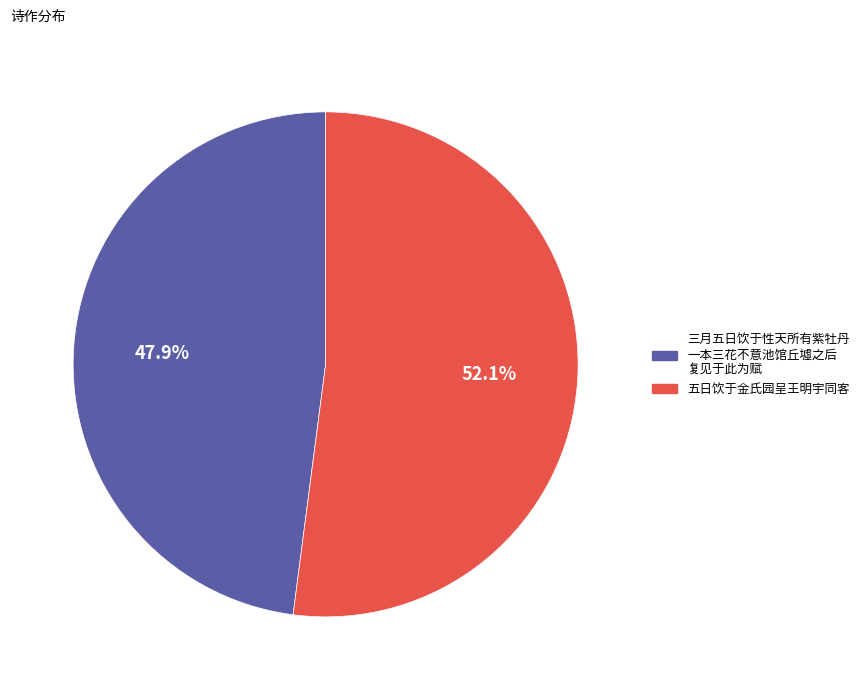

Is there a majority slice in this chart?

Yes